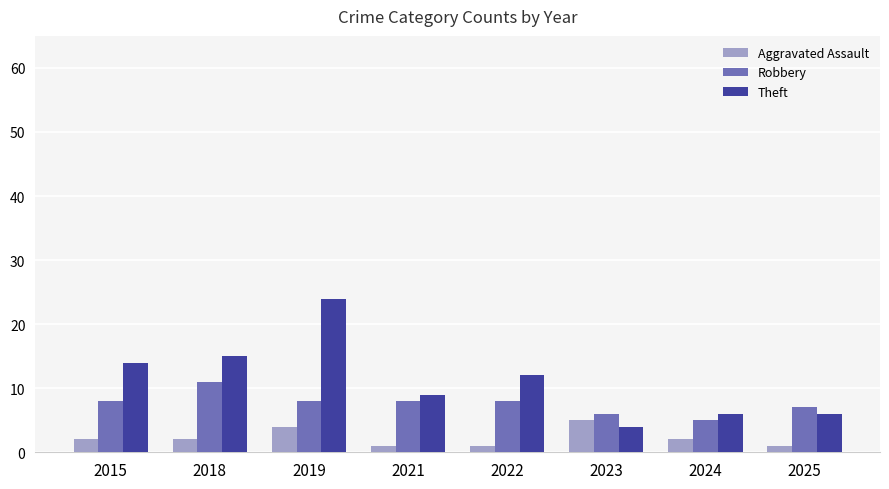

True or false: Theft has a value of 6 at 2023.

False